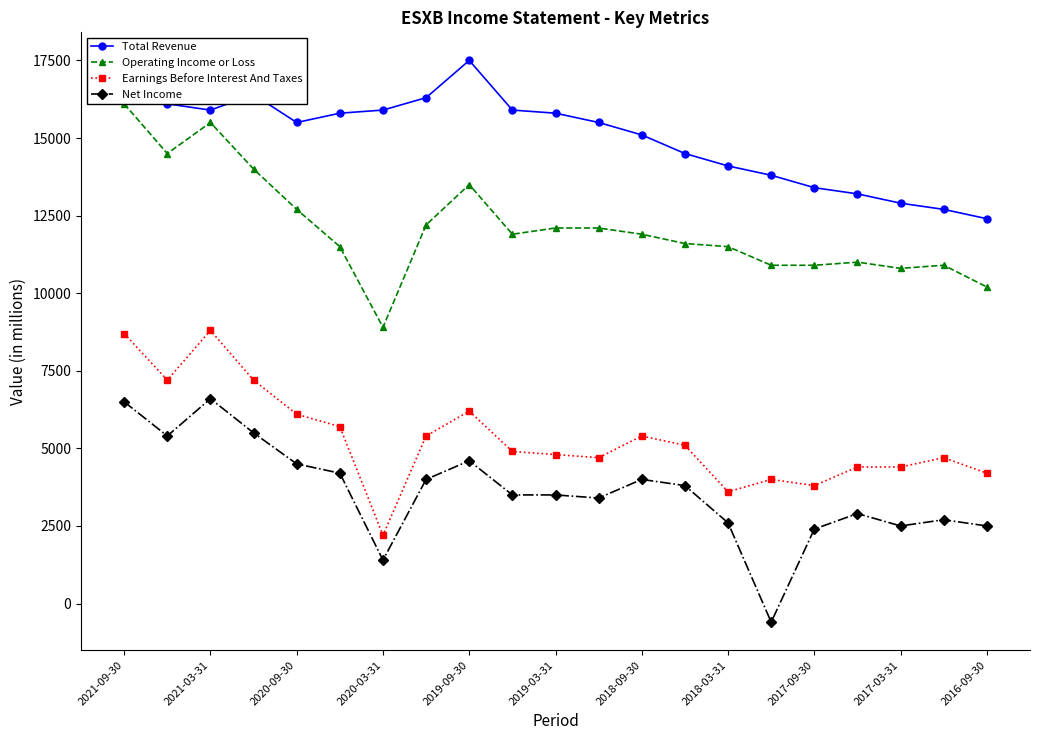

At which label does Total Revenue reach its peak?

2019-09-30